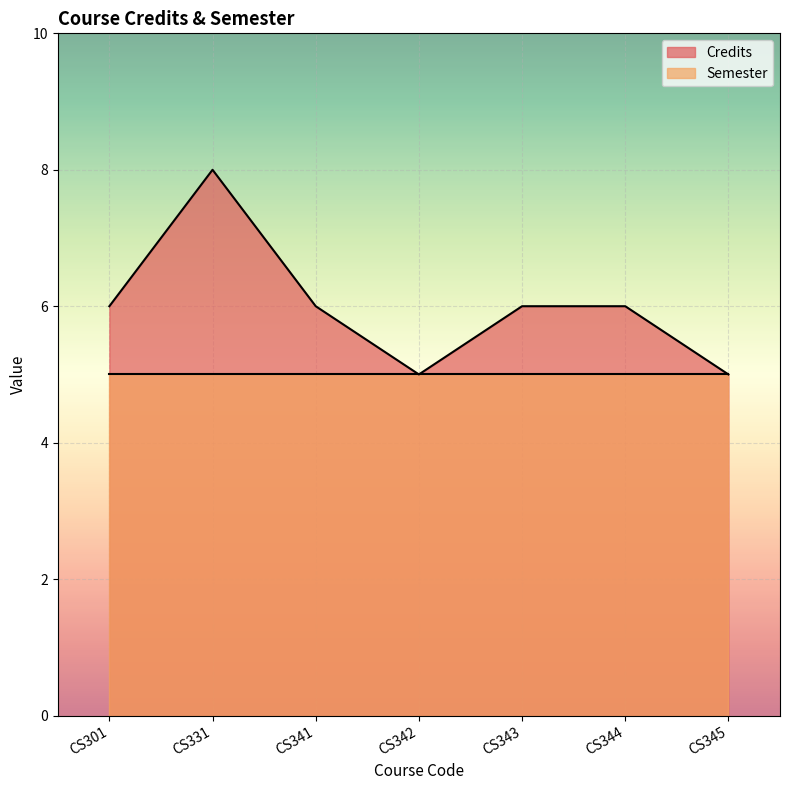

How many data points does each series have?

7